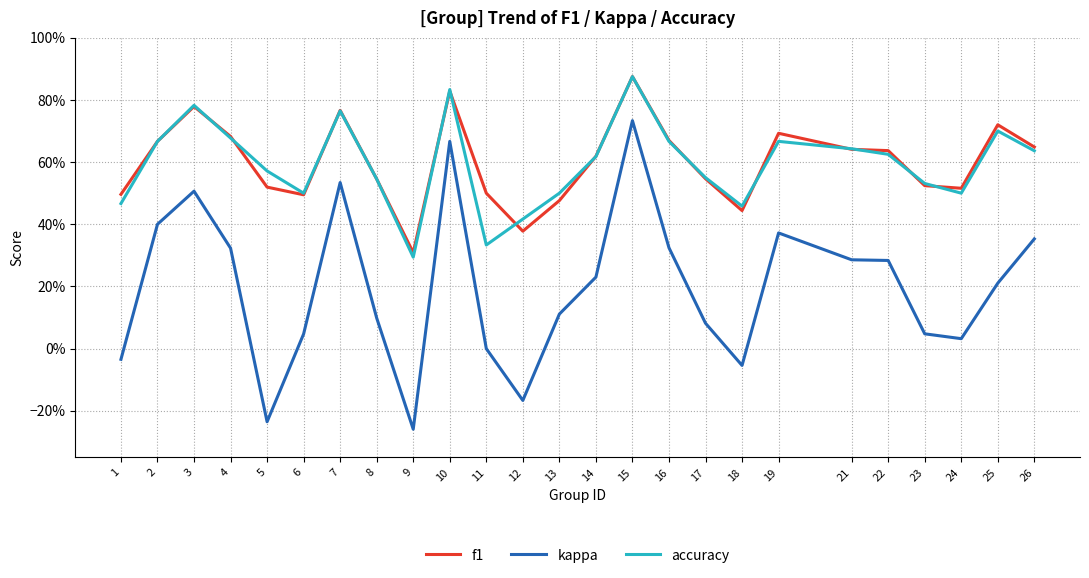

Does the chart display data point markers on the line(s)?

No